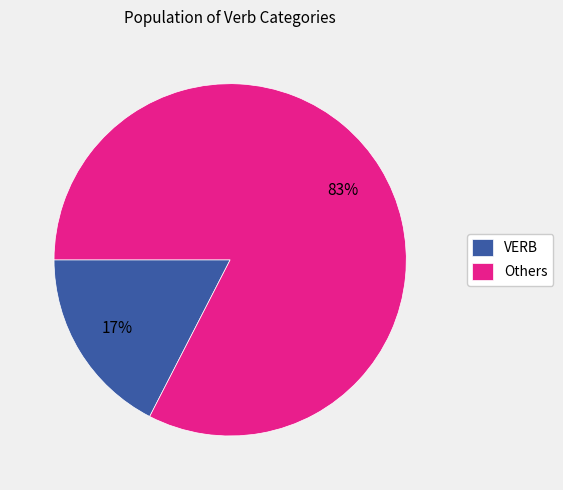

Is there a majority slice in this chart?

Yes